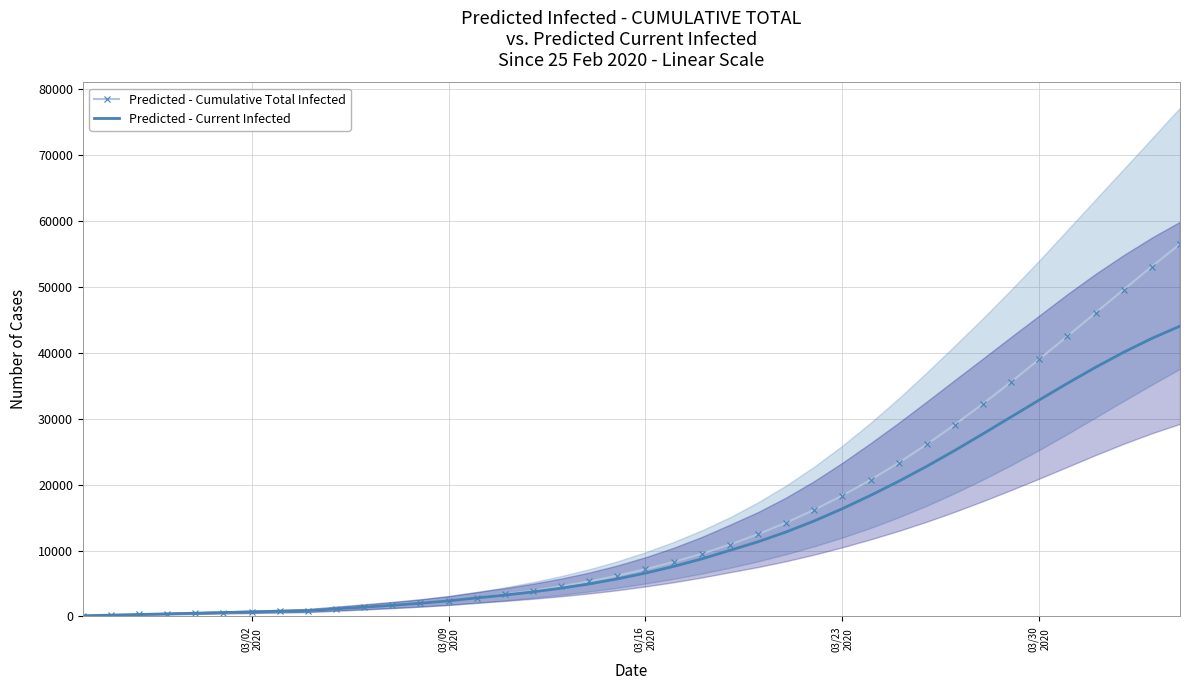

What is the difference between the maximum and second lowest values in the Predicted - Current Infected series?

43871